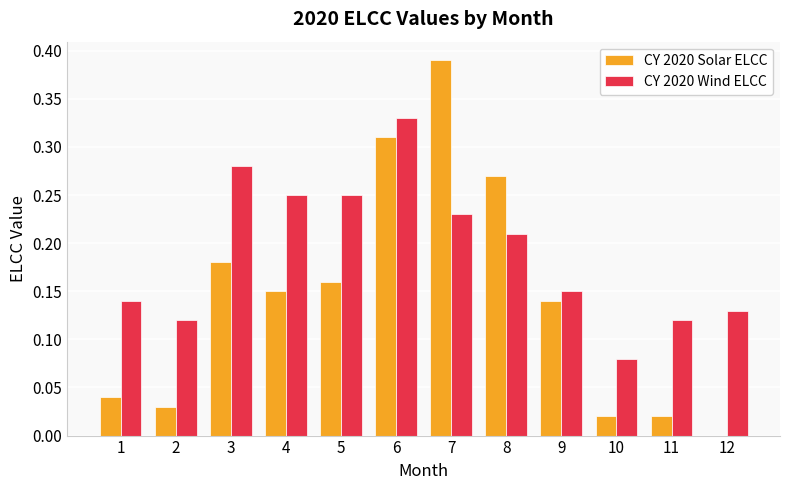

Which label corresponds to the largest value in the chart?

7